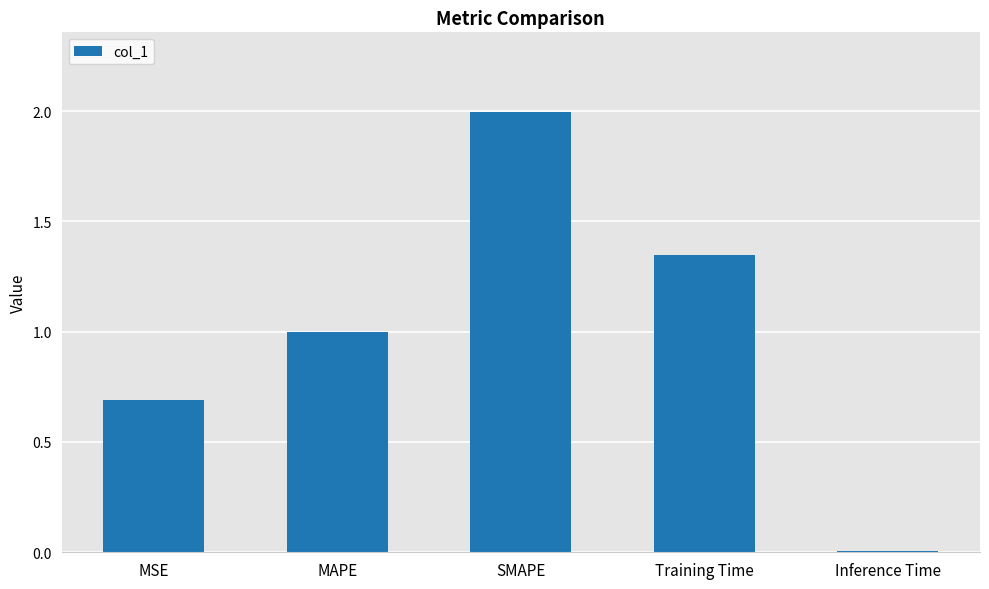

List the labels in order of value, largest first.

SMAPE, Training Time, MAPE, MSE, Inference Time